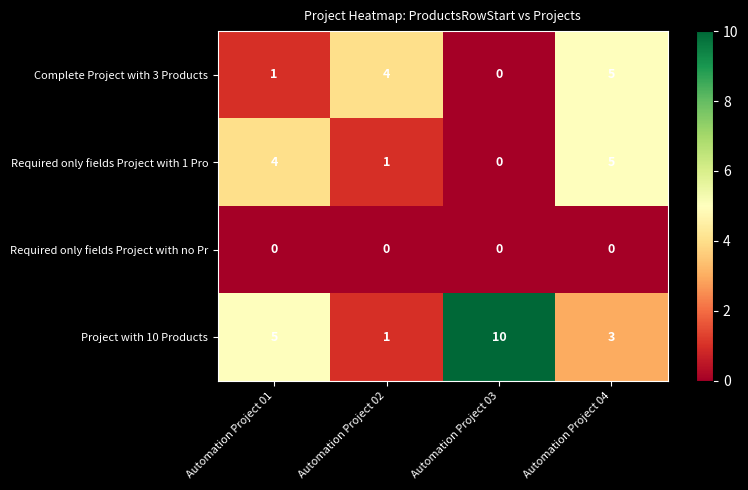

Reading right to left, extract all data points from this chart.

Complete Project with 3 Products: Automation Project 04=5	Automation Project 03=0	Automation Project 02=4	Automation Project 01=1
Required only fields Project with 1 Pro: Automation Project 04=5	Automation Project 03=0	Automation Project 02=1	Automation Project 01=4
Required only fields Project with no Pr: Automation Project 04=0	Automation Project 03=0	Automation Project 02=0	Automation Project 01=0
Project with 10 Products: Automation Project 04=3	Automation Project 03=10	Automation Project 02=1	Automation Project 01=5